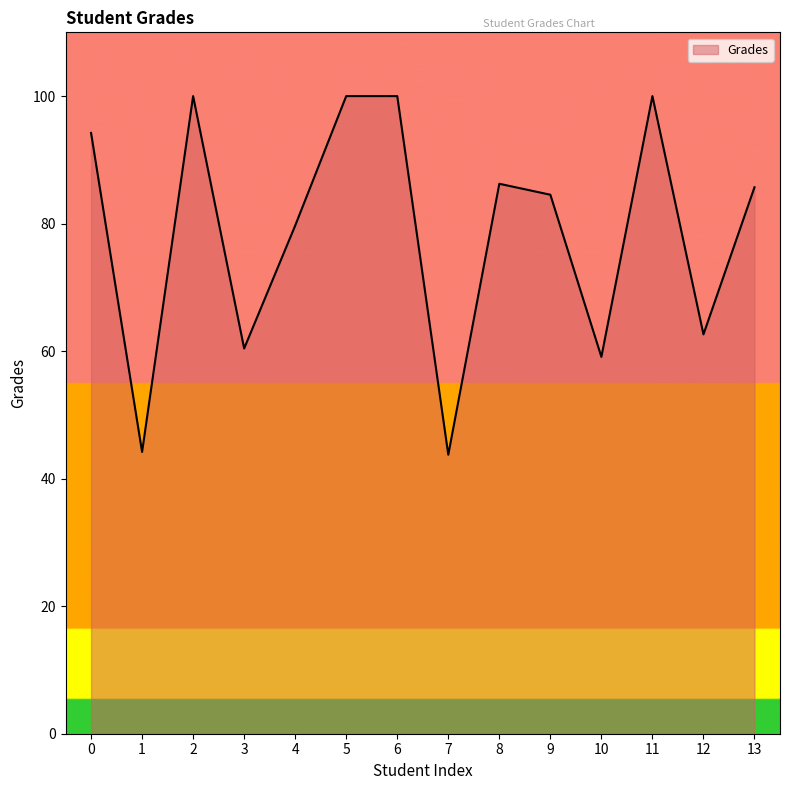

What is the minimum value shown in the chart?

43.8